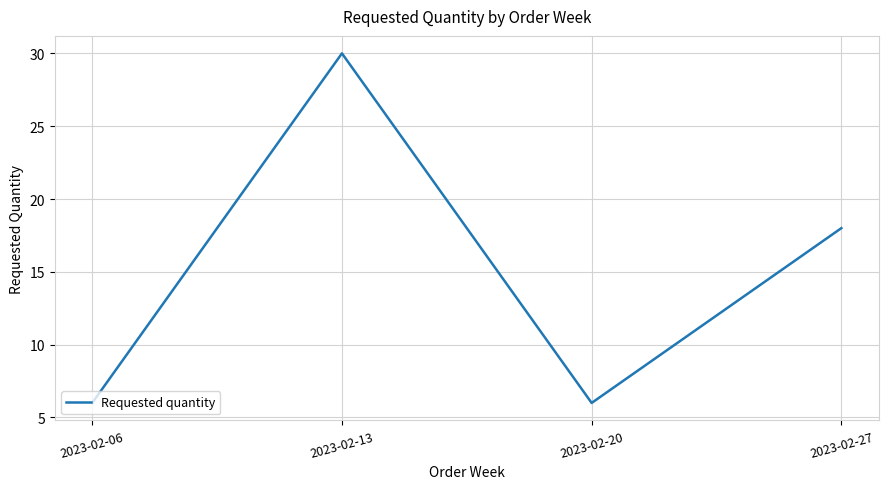

What is the change in value from 2023-02-13 to 2023-02-20?

-24